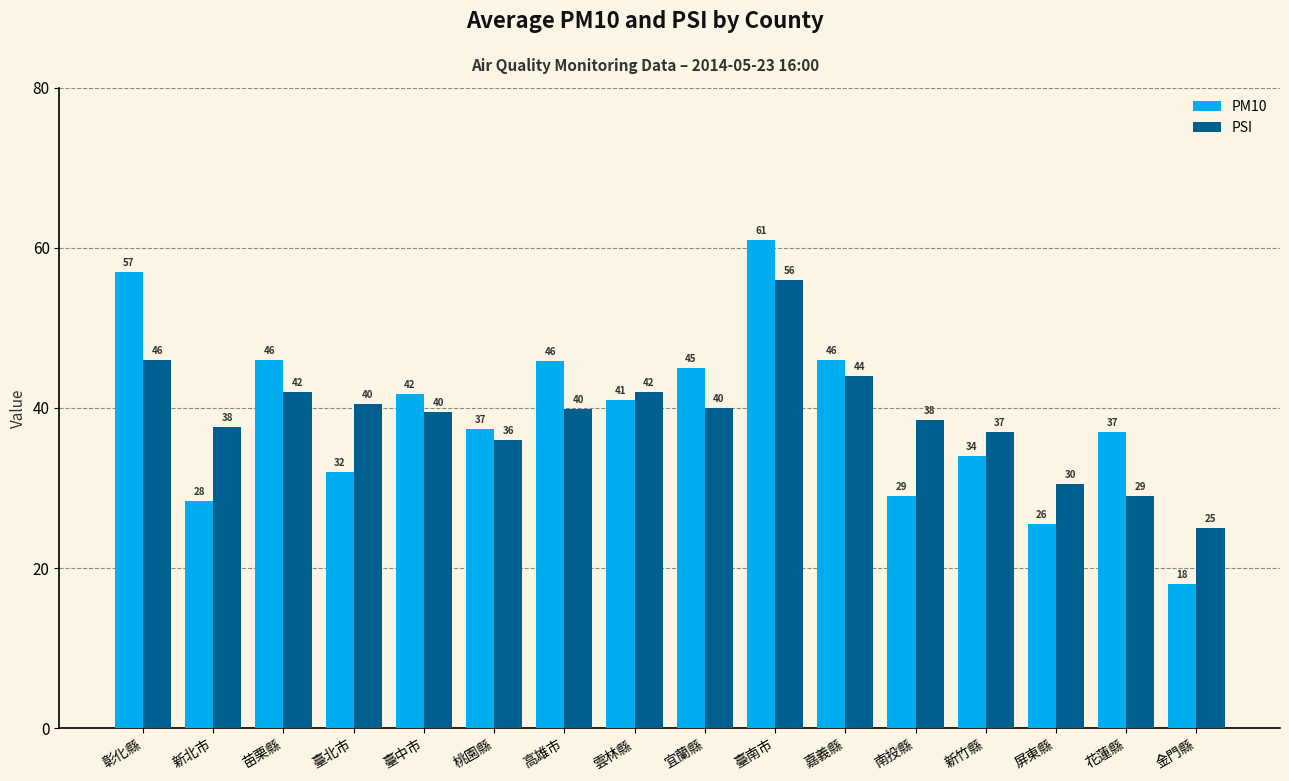

Rank the series by their maximum value, from highest to lowest.

PM10, PSI